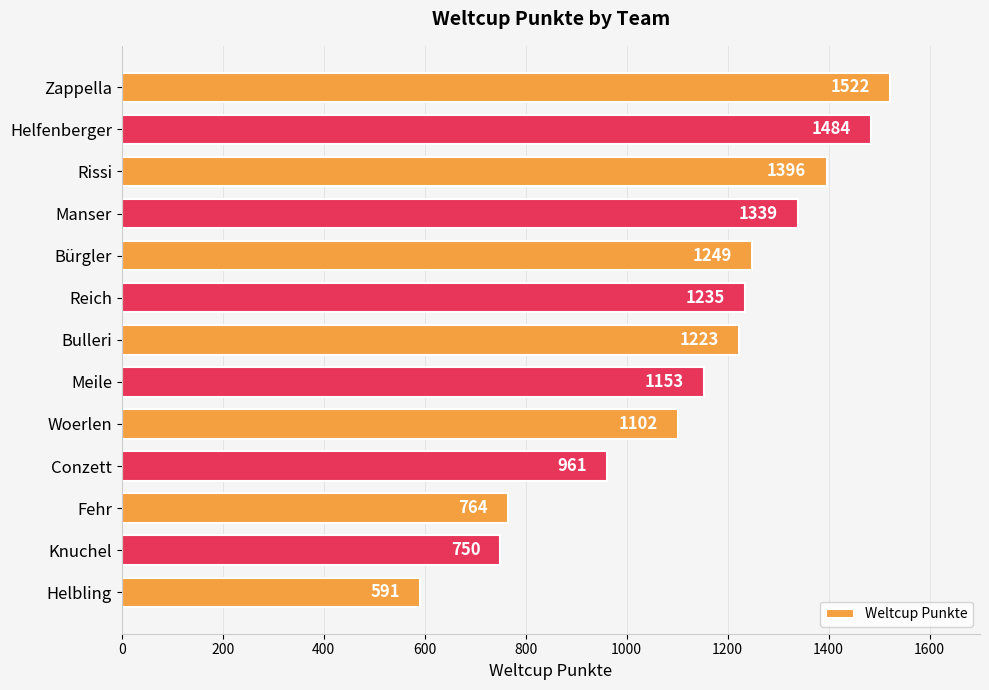

The value at Zappella is 2687. True or false?

False